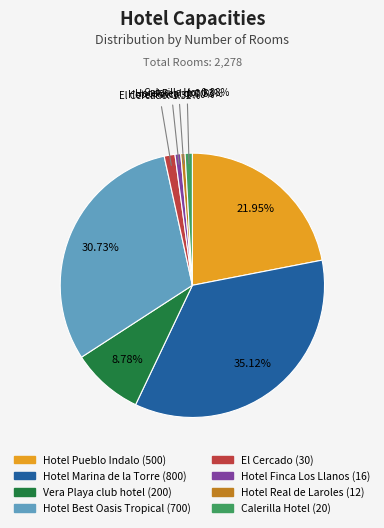

Count the number of slices in the pie.

8